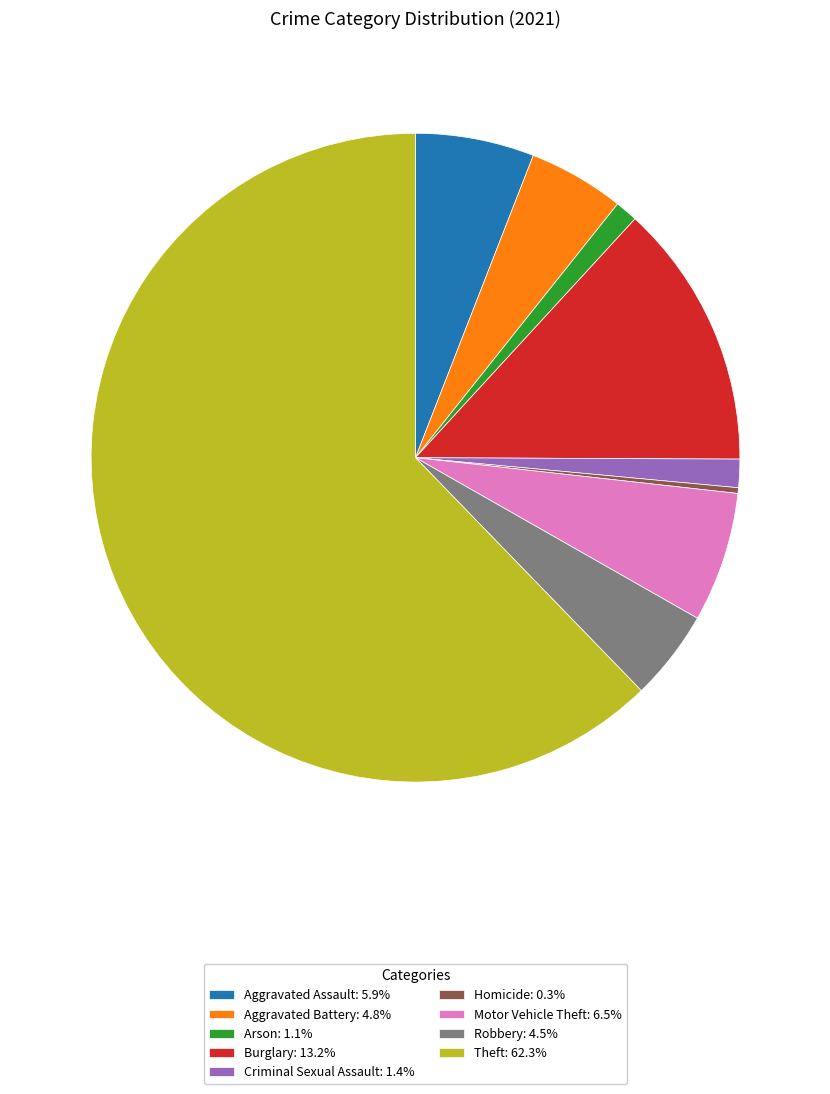

Does Theft represent more than half of the total?

Yes